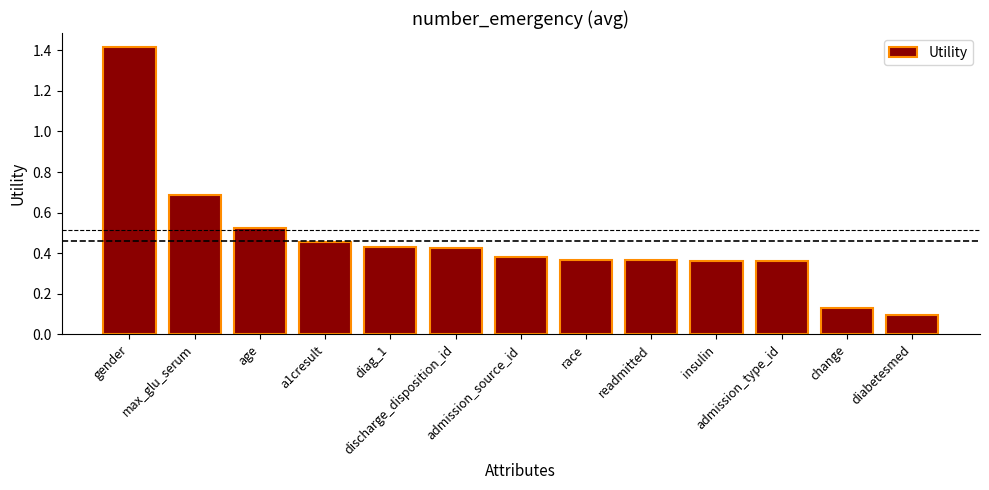

At which category does the chart reach its peak across all series?

gender